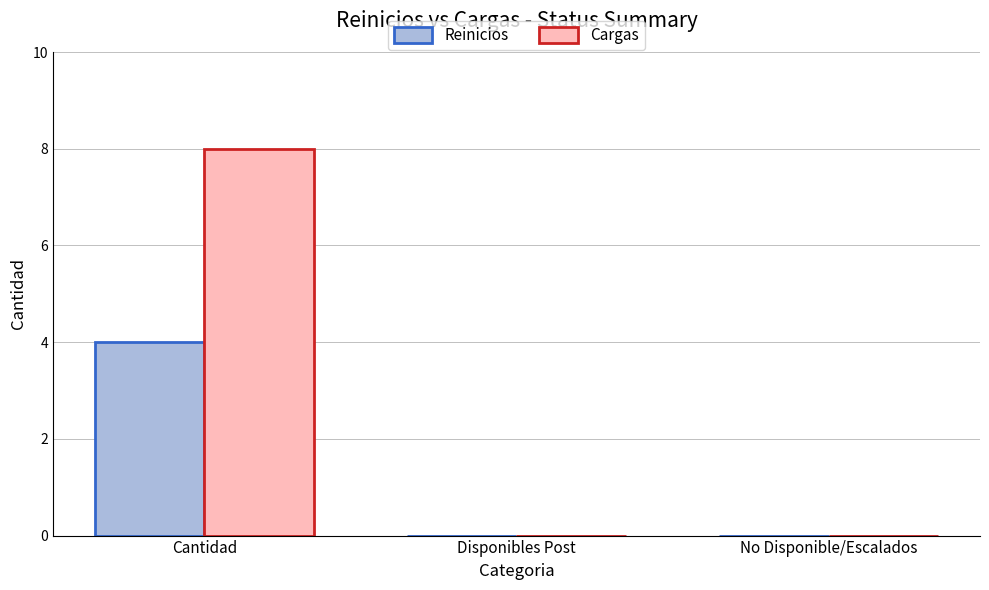

How many series are shown in this chart?

2